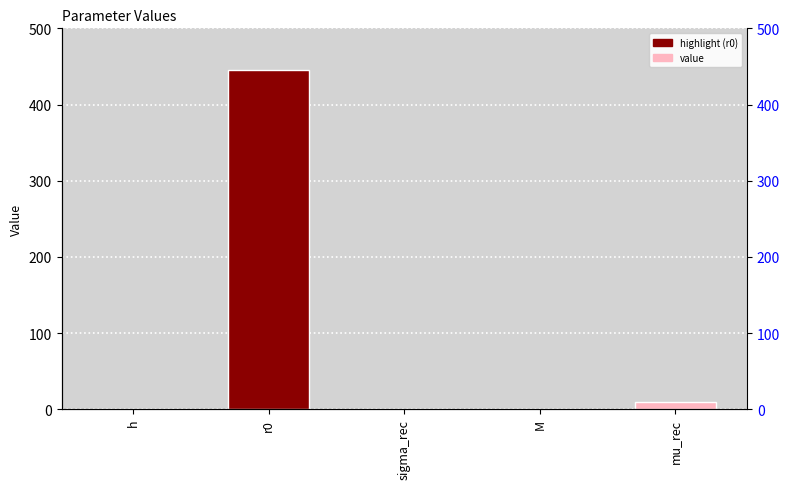

What is the value of the 1st bar from the left?

0.8